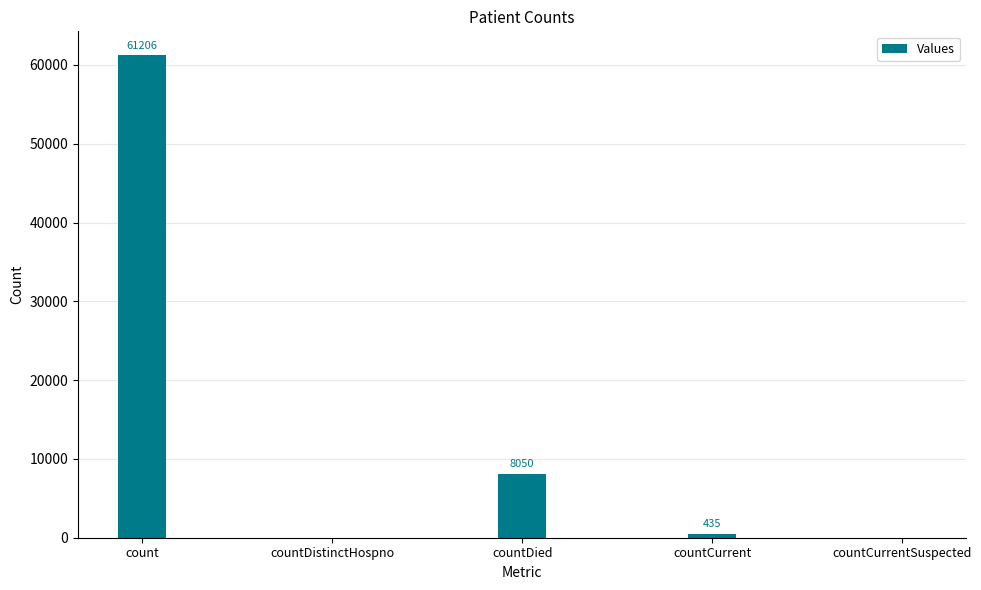

Is it true that the value at countDied is 13826?

False